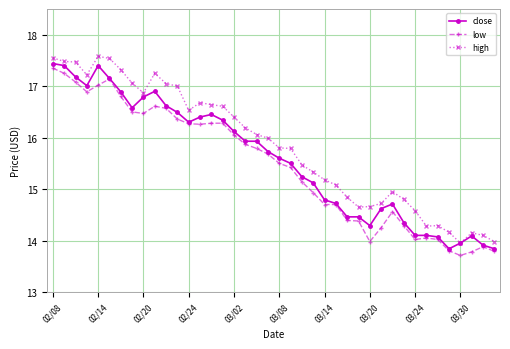

How many values in the low series are below 15?

17